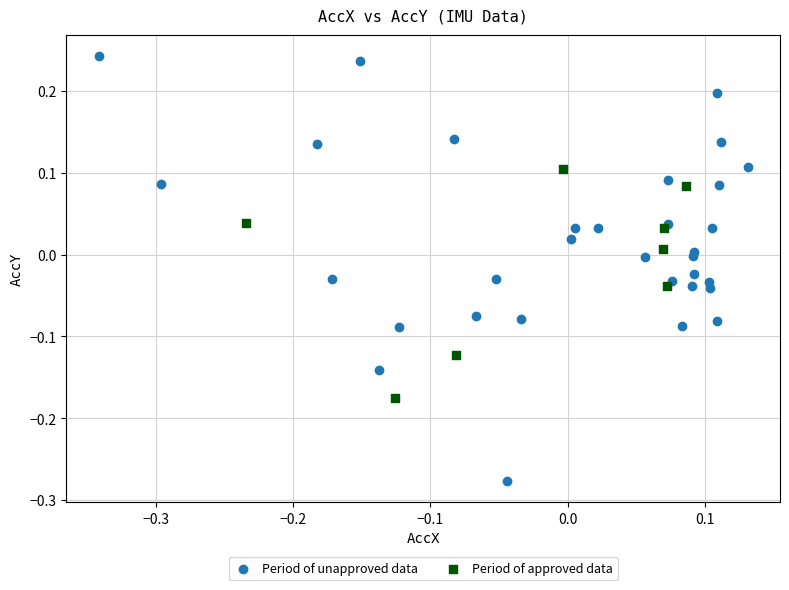

Which series contains the lowest Y value?

Period of unapproved data